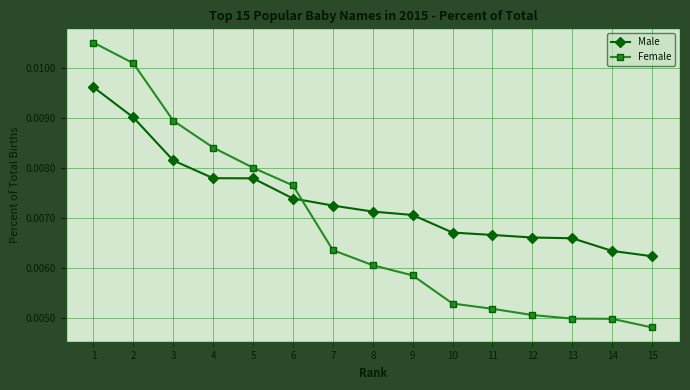

Does the chart have visible grid lines?

Yes